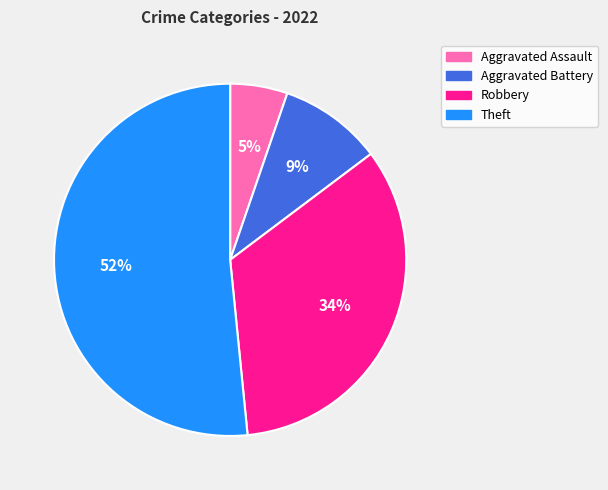

Which category has the smallest portion of the pie?

Aggravated Assault